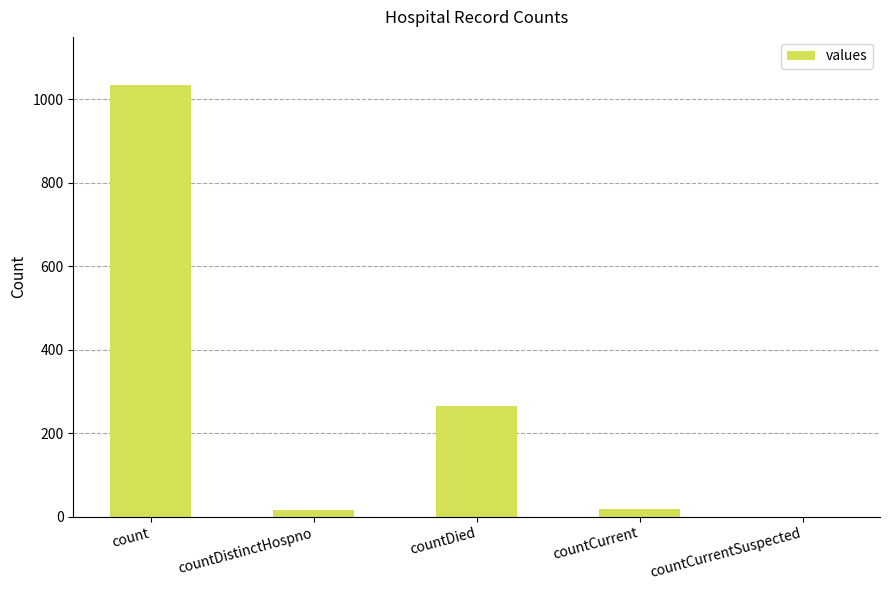

What is the ratio of the value at countDied to the value at count?

0.3